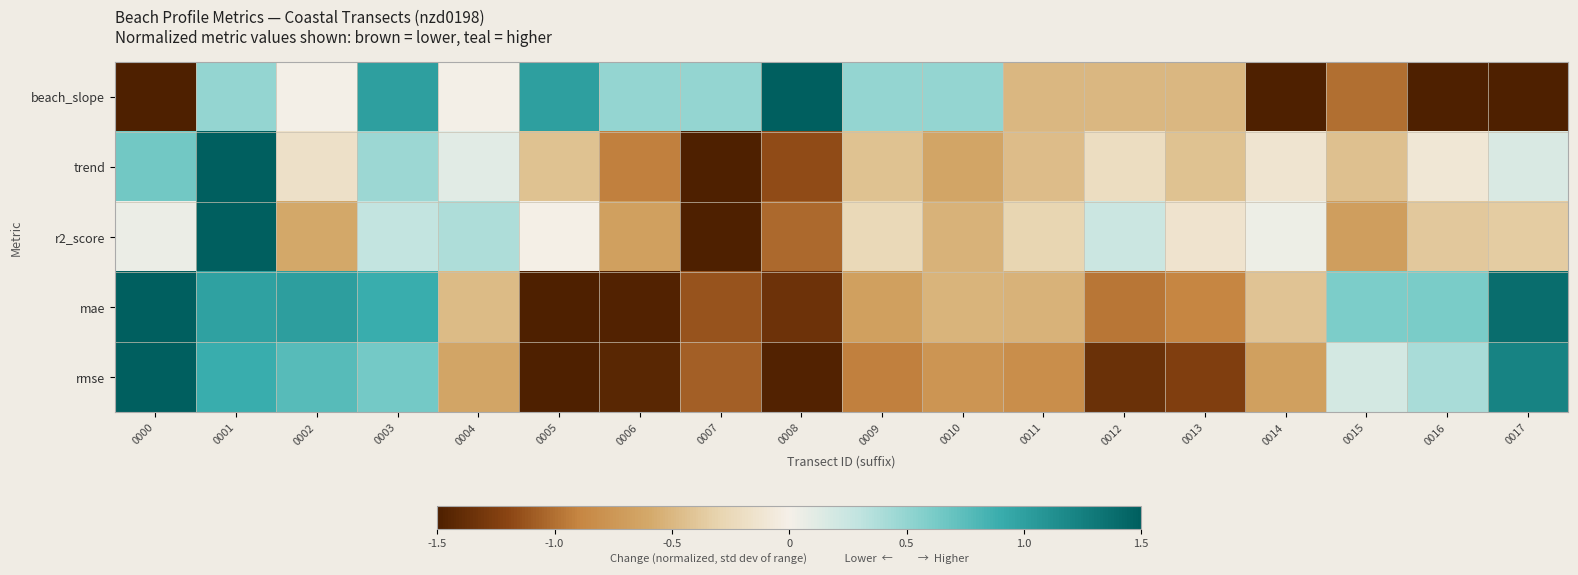

What is the spread (max minus min) of values at 0014?

1.5